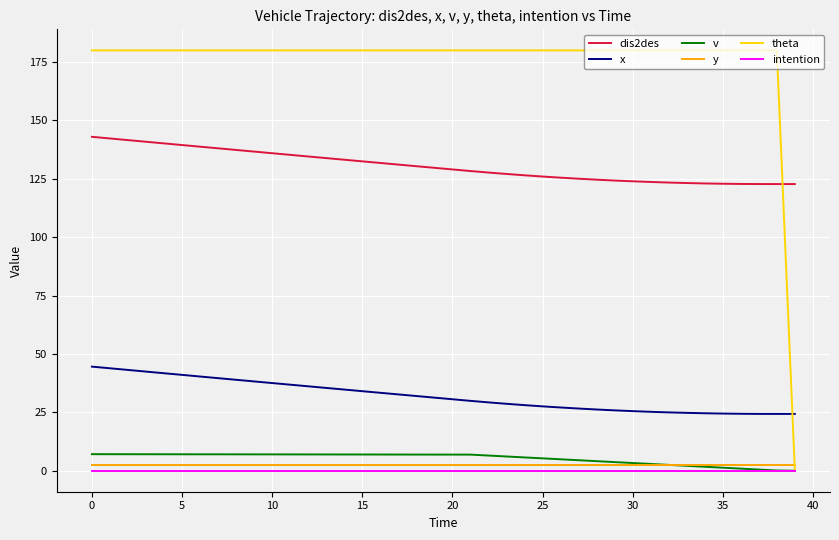

Which series has the largest total across all categories?

theta